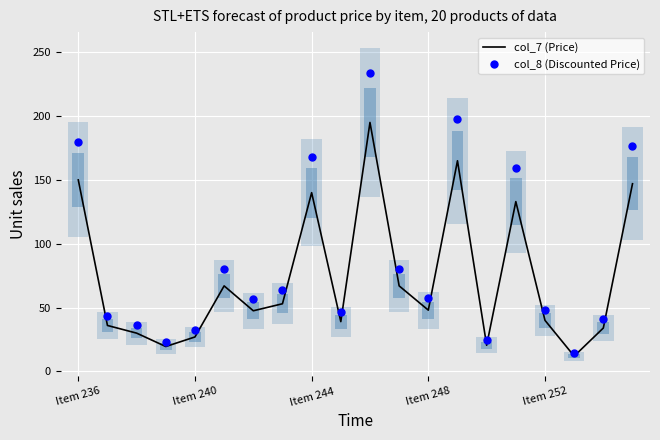

At which category is the sum across all series the highest?

10